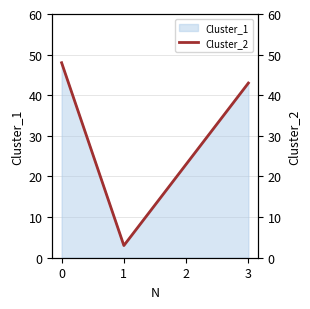

What is the value of the 4th point from the left?

43